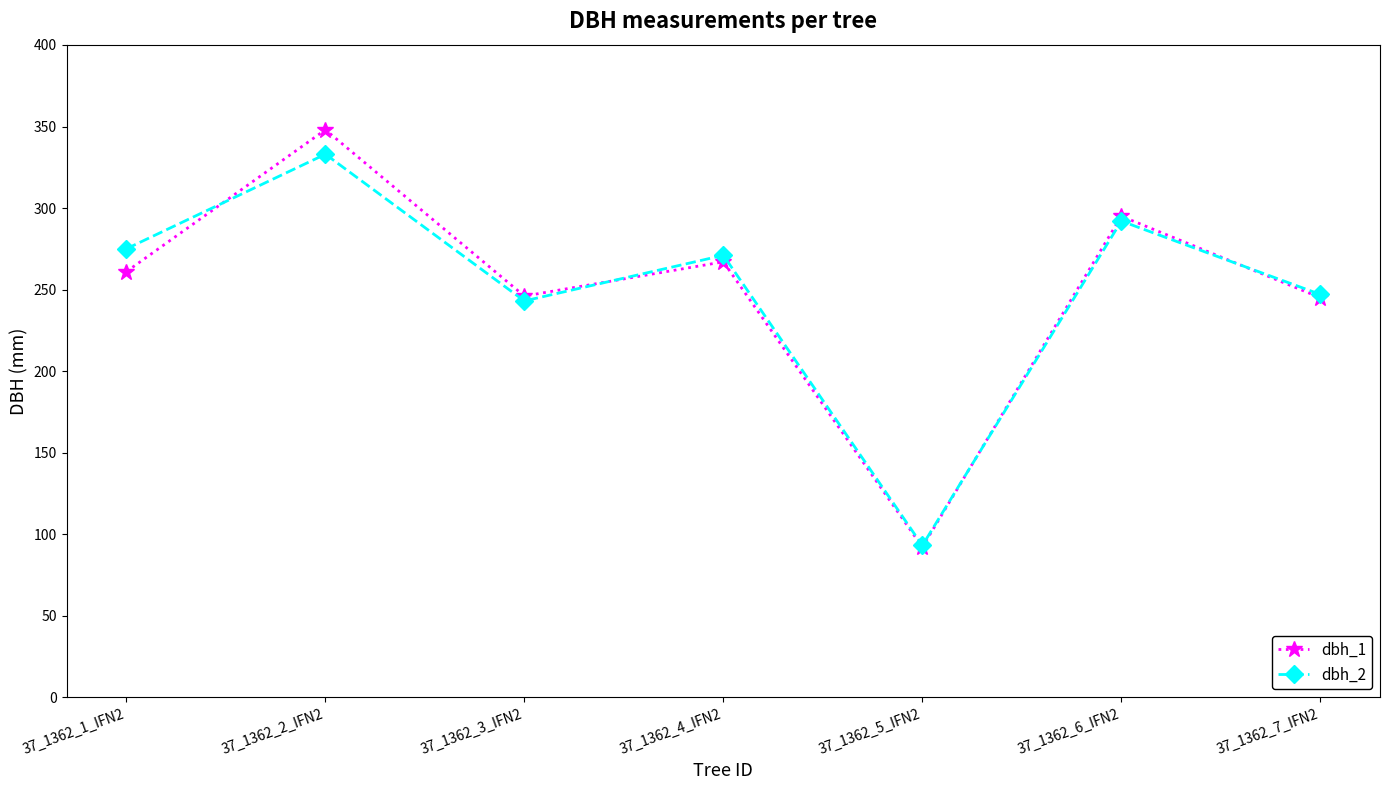

Between 37_1362_1_IFN2 and 37_1362_2_IFN2, which series saw the biggest shift?

dbh_1